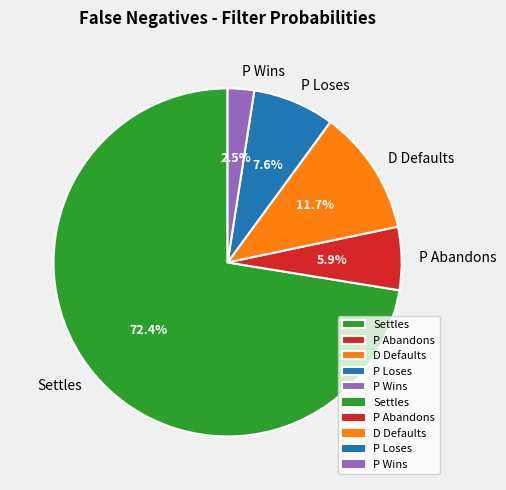

What is the smallest slice in the pie chart?

P Wins